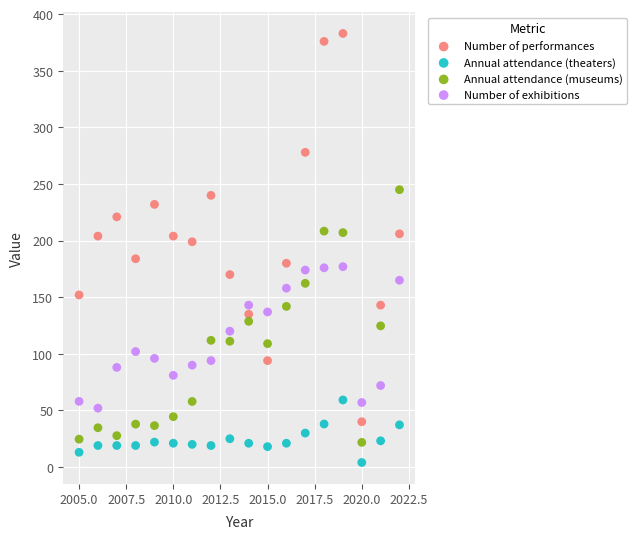

Which series has the widest spread of Y values?

Number of performances